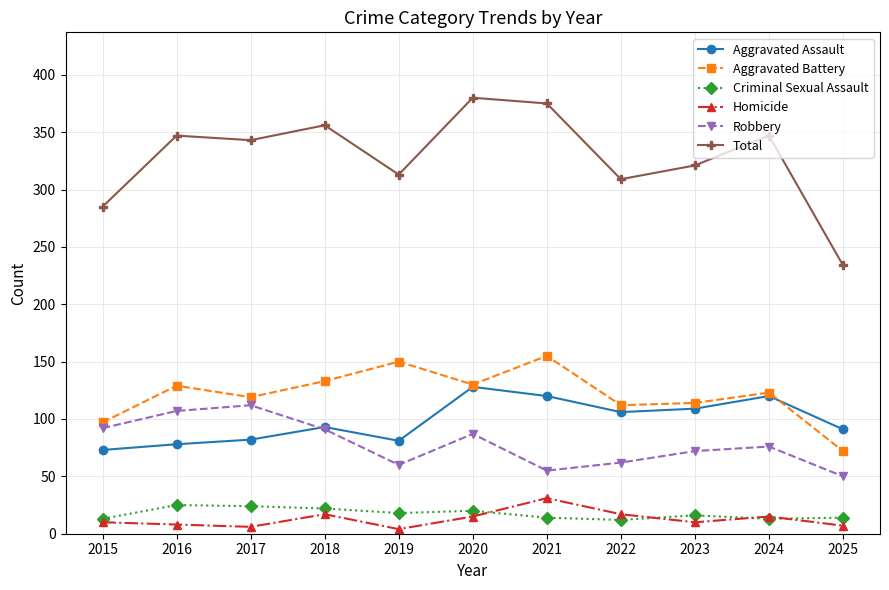

True or false: Total and Robbery cross at least once.

False